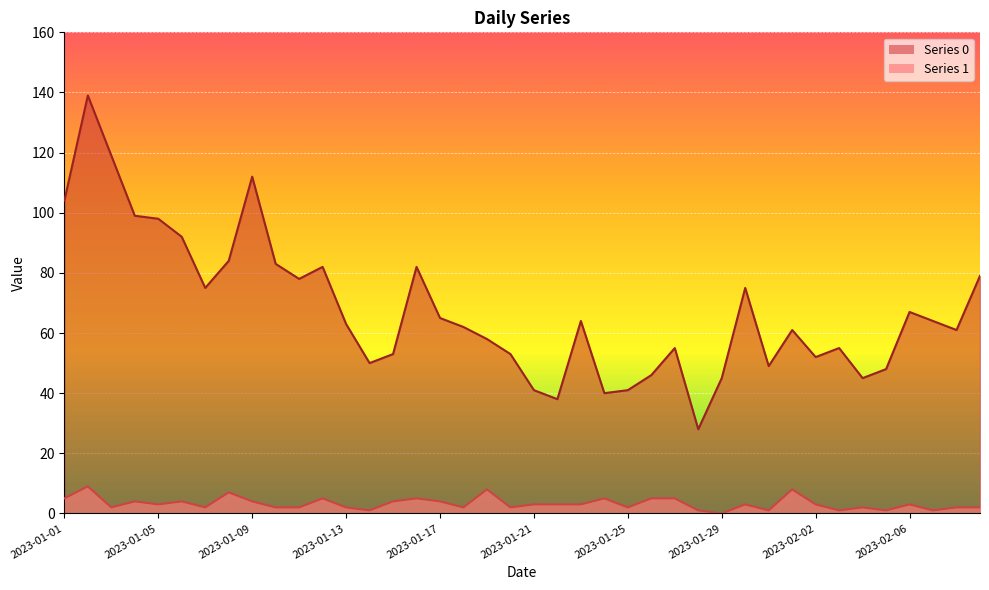

At which label does Series 1 reach its minimum?

2023-01-29